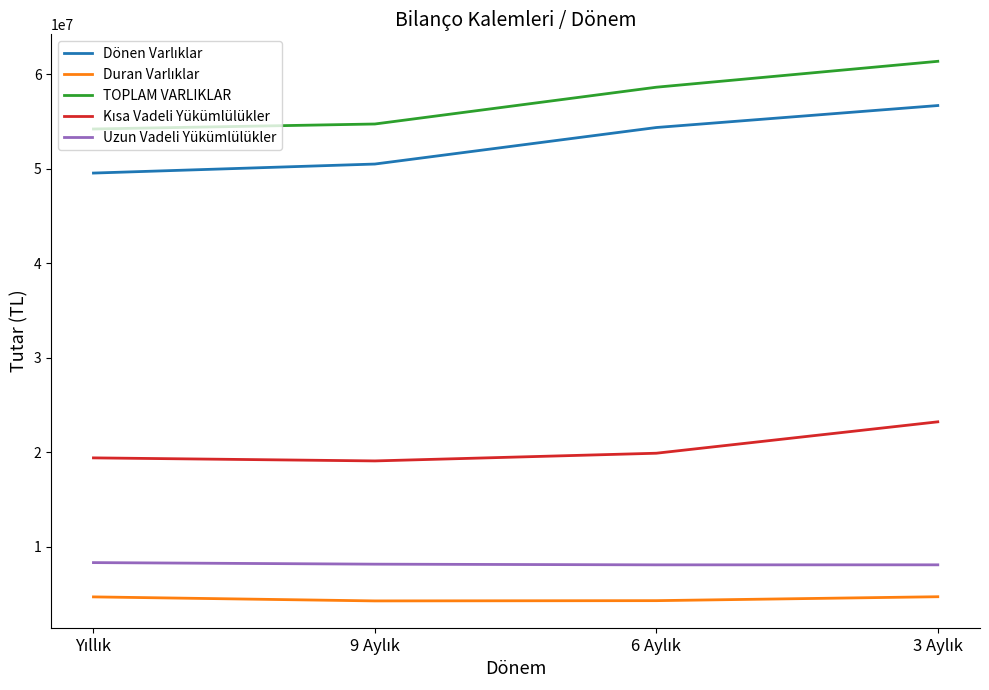

What is the minimum value for Uzun Vadeli Yükümlülükler?

8060684